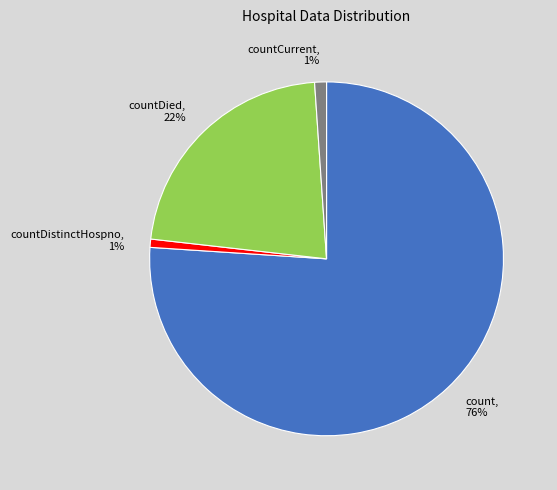

Is it true that countDistinctHospno is 1% of the pie?

True